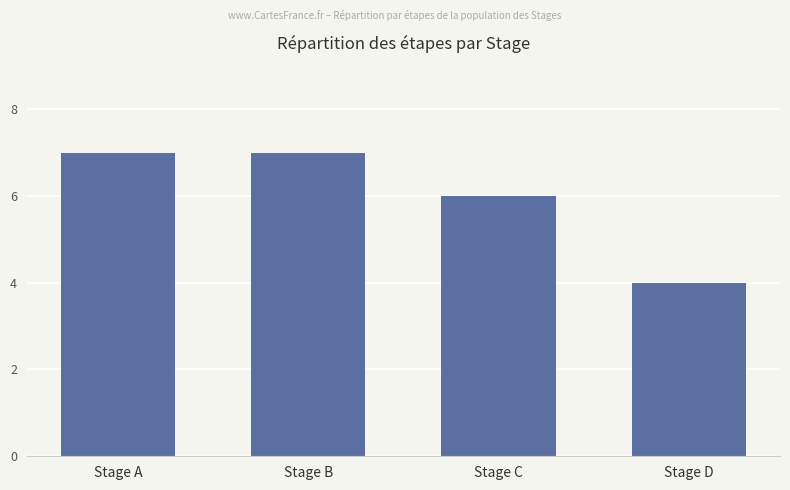

Reading left to right, extract all data points from this chart.

Stage A=7	Stage B=7	Stage C=6	Stage D=4